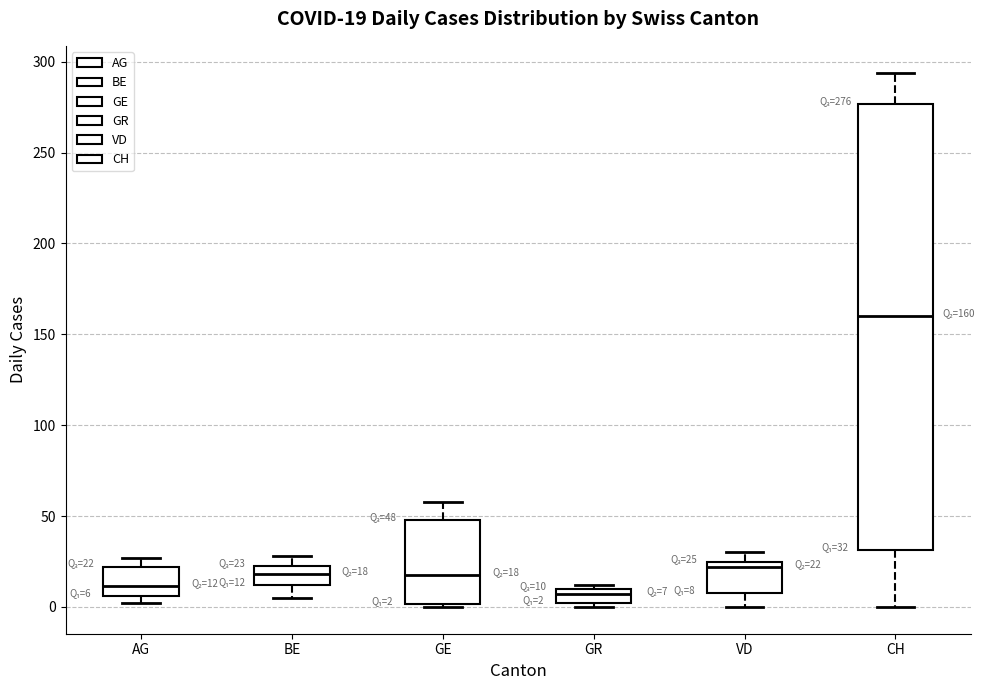

Comparing the boxes themselves (not the whiskers), which one is the tallest?

CH